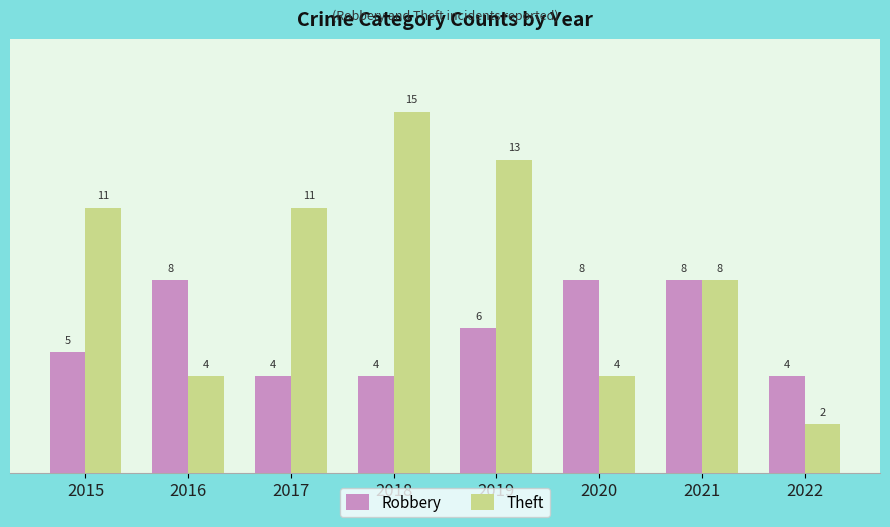

Rank the series at 2020 from highest to lowest value.

Robbery, Theft